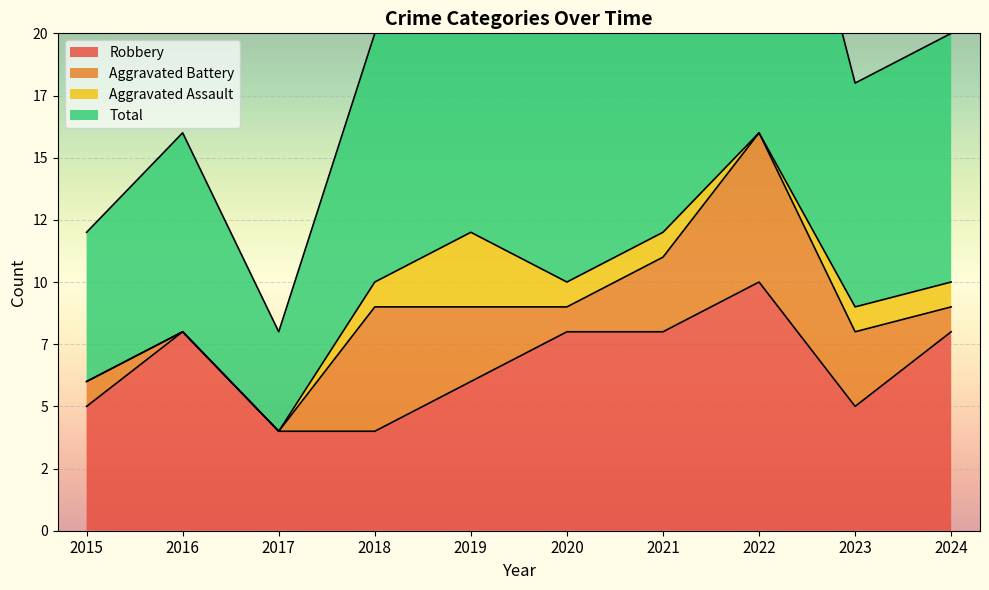

Between 2023 and 2024, which is larger?

2024